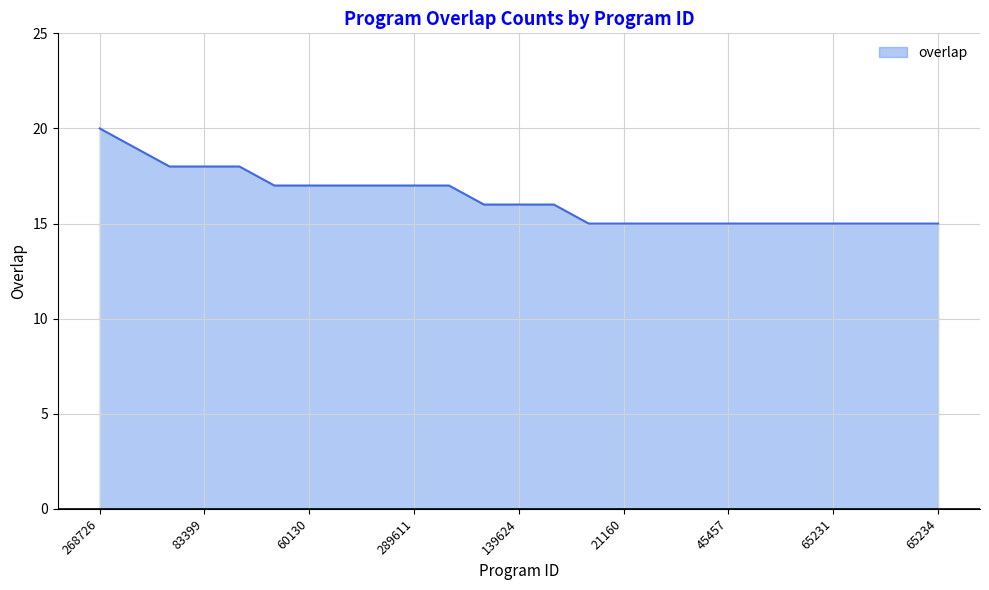

What is the difference between the maximum and minimum values?

5